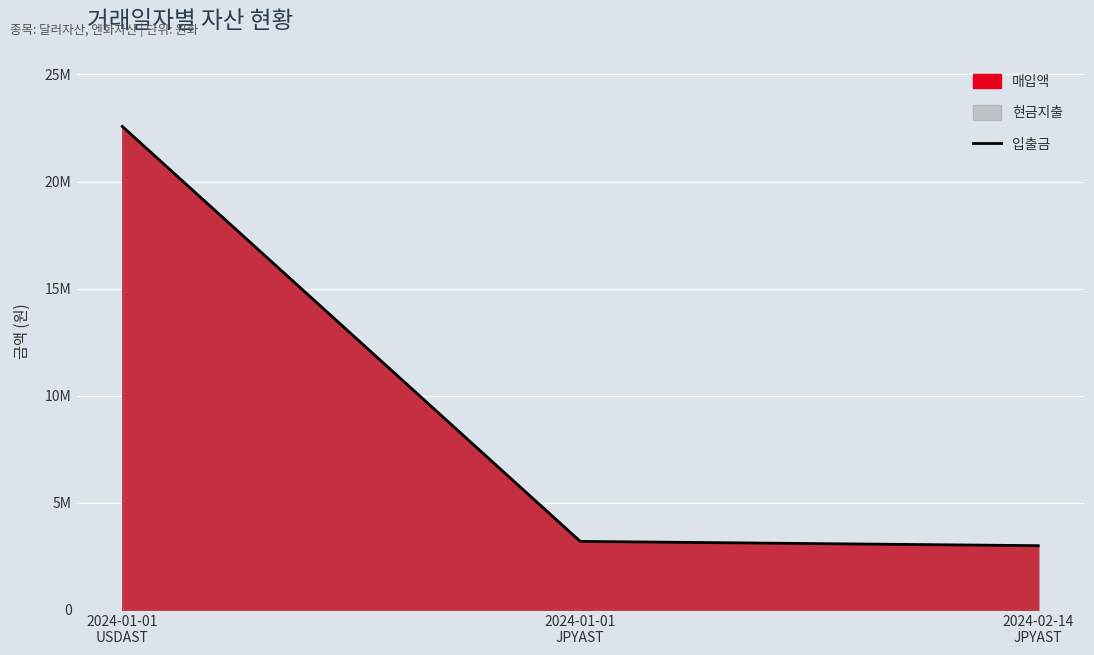

How many data points are above 3199997?

1